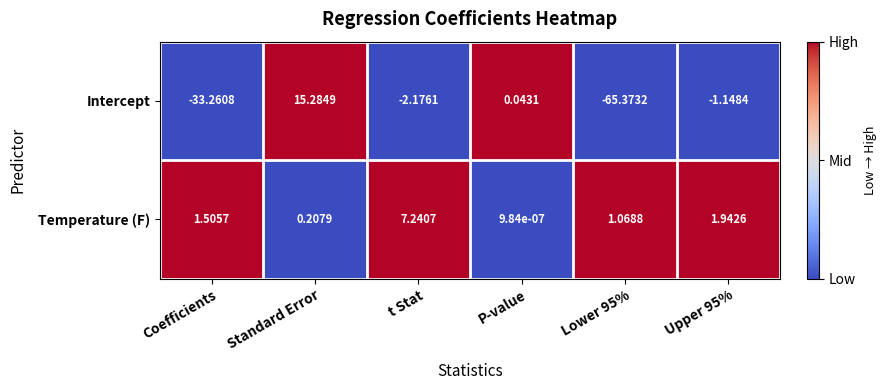

Between Coefficients and P-value, which series saw the biggest shift?

Intercept